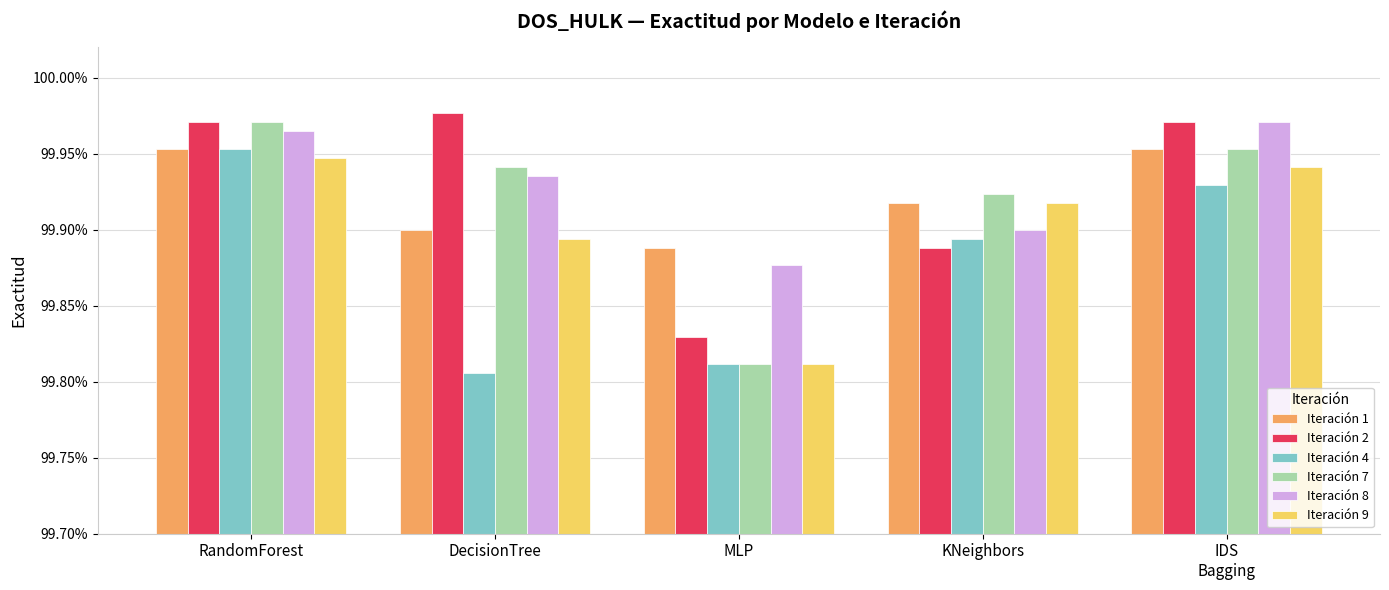

The Iteración 2 series shows 1.0 at MLP. True or false?

True